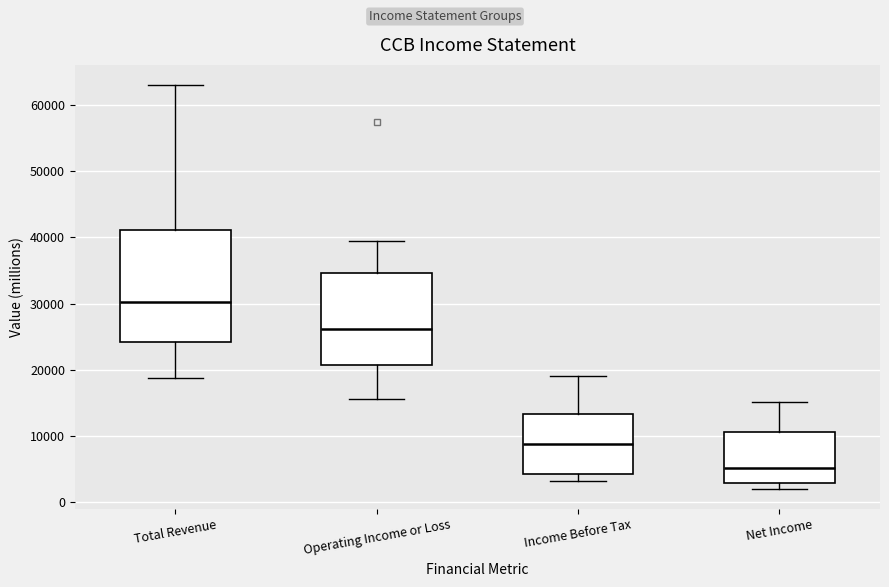

Reading left to right, transcribe this box plot: for each box, give where its median line is, the range the box spans, and where its two whiskers end, as read against the y-axis. The values are not printed on the chart, so give them approximately, as read against the axis.

Total Revenue: median 30000, box 24000 to 41000, whiskers 19000 to 63000
Operating Income or Loss: median 26000, box 21000 to 35000, whiskers 16000 to 40000
Income Before Tax: median 9000, box 4000 to 13000, whiskers 3000 to 19000
Net Income: median 5000, box 3000 to 11000, whiskers 2000 to 15000